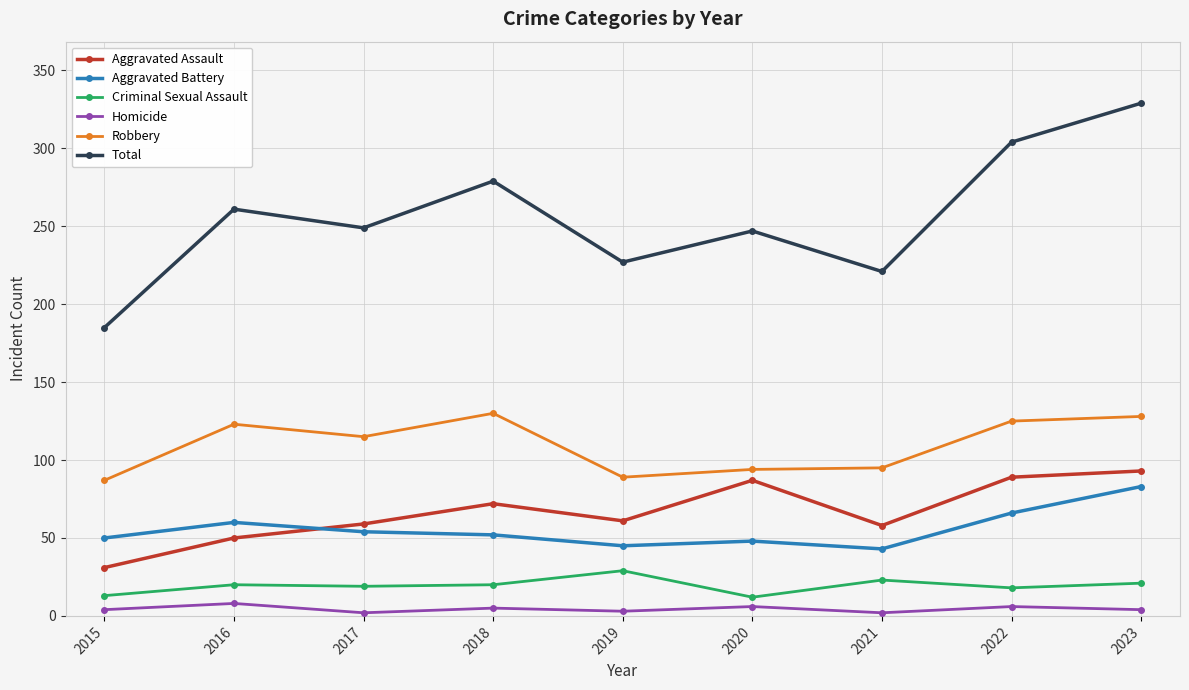

What is the maximum value shown in the chart?

329